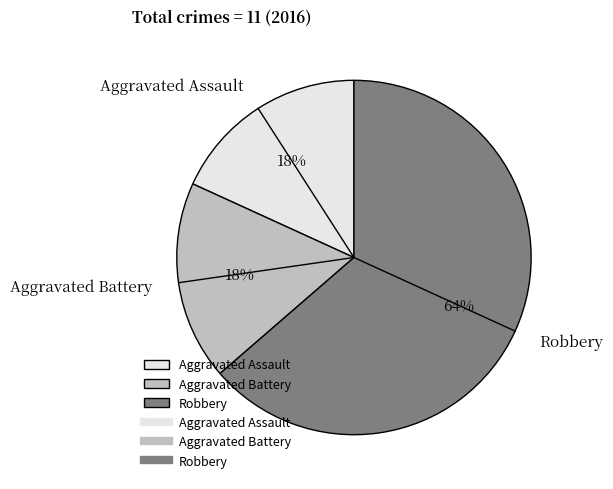

To the nearest percent, what is the average slice percentage?

33%